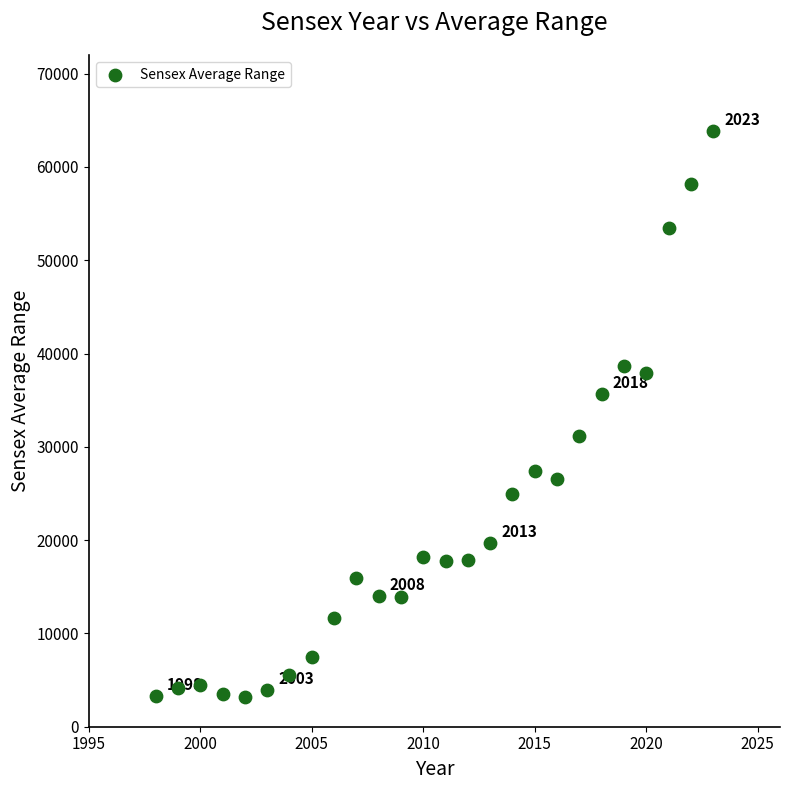

What is the range of Y values (max minus min)?

60623.4